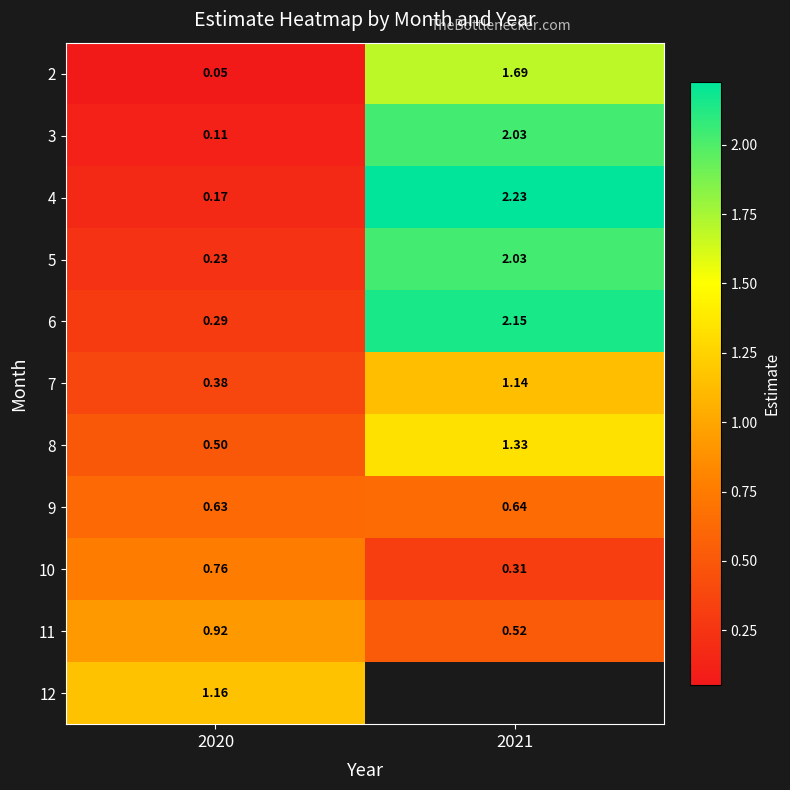

Is the value of 3 at 2020 greater than the value of 4 at 2021?

No